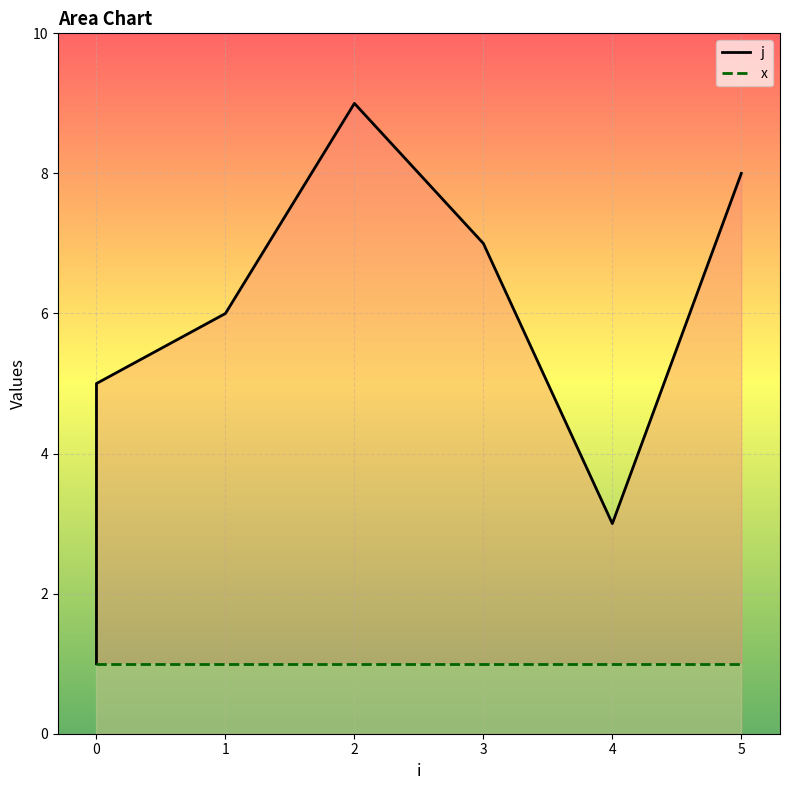

True or false: there are more than 1 points higher than both neighbors.

False